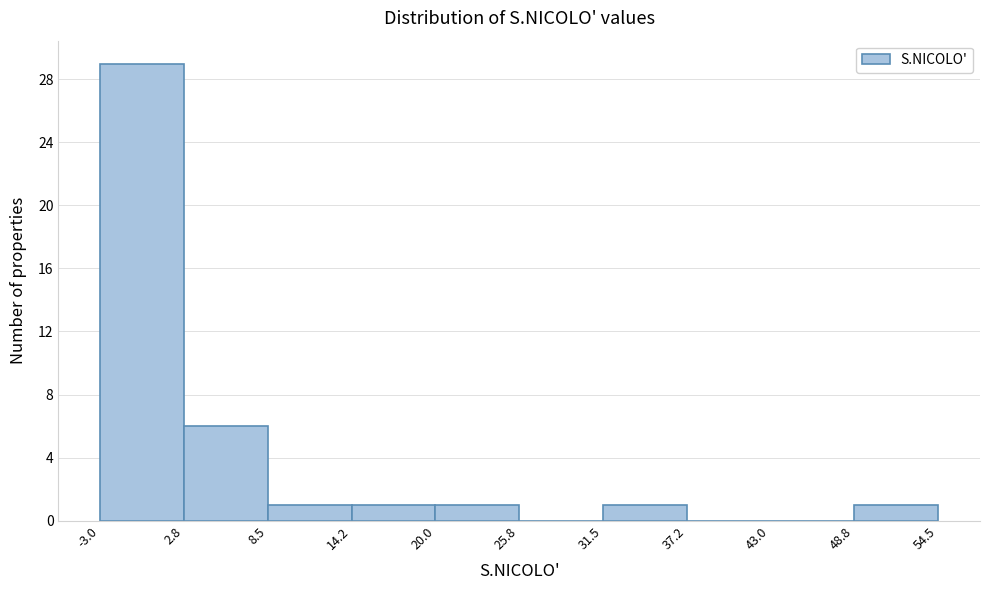

How tall is the bar that spans 8.5 to 14.2 on the x-axis? The values are not printed on the chart, so give them approximately, as read against the axis.

1